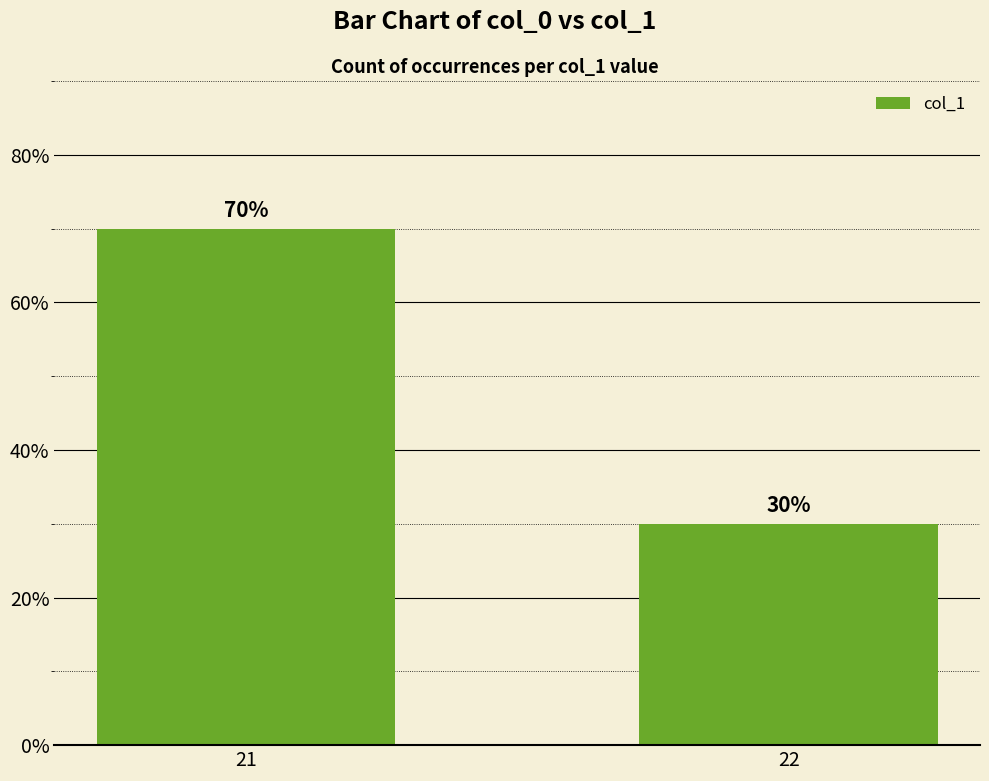

Reading right to left, what are all the values shown in this chart?

22=30	21=70